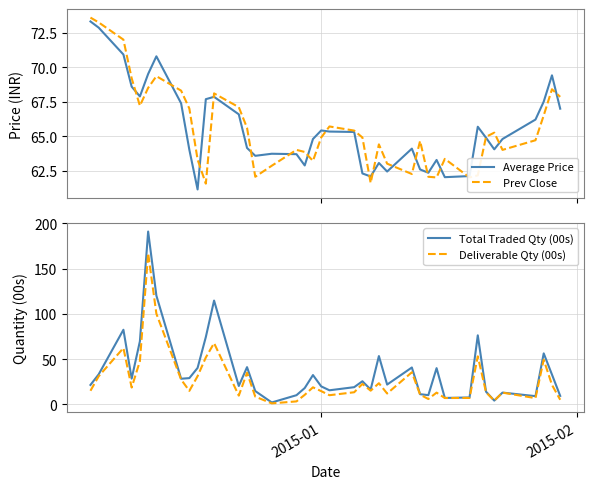

What is the minimum value for Average Price?

61.1